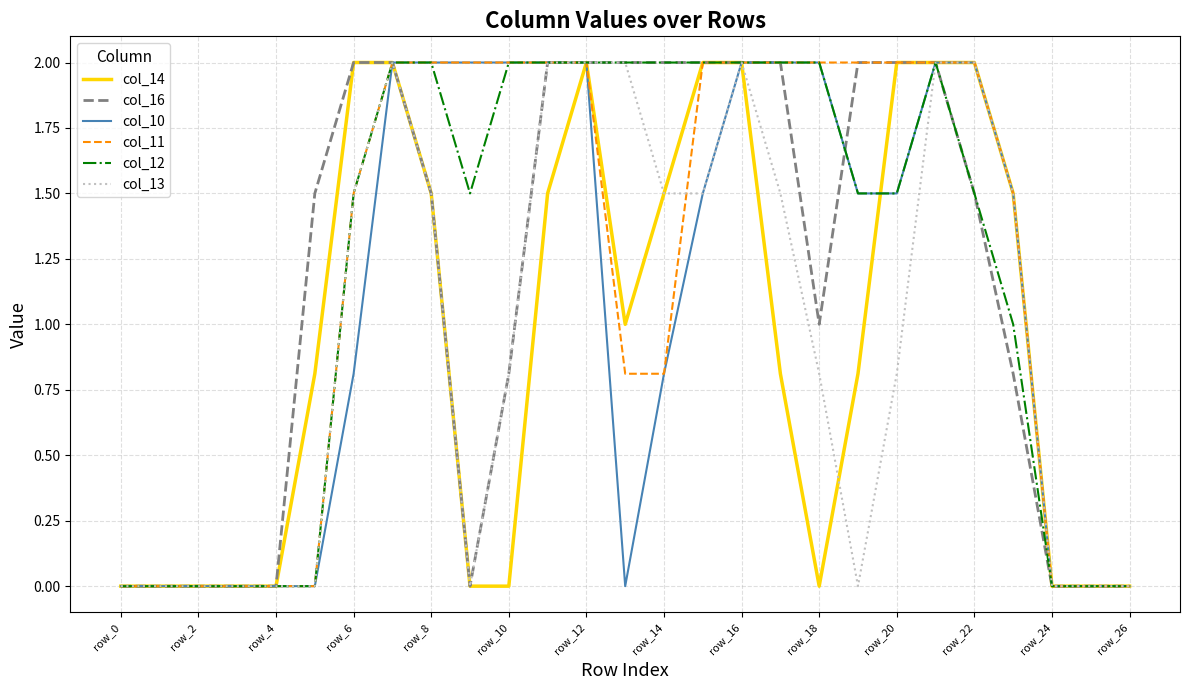

What is the highest value of the col_13 series?

2.0